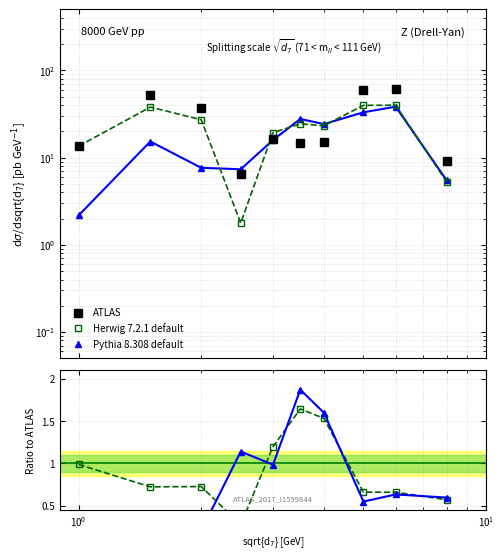

Does the chart have visible grid lines?

Yes